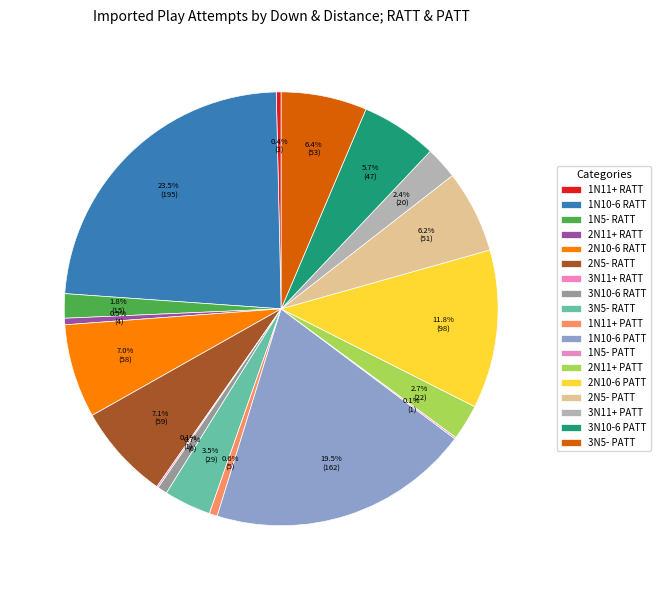

Rank the categories by value from highest to lowest.

1N10-6 RATT, 1N10-6 PATT, 2N10-6 PATT, 2N5- RATT, 2N10-6 RATT, 3N5- PATT, 2N5- PATT, 3N10-6 PATT, 3N5- RATT, 2N11+ PATT, 3N11+ PATT, 1N5- RATT, 3N10-6 RATT, 1N11+ PATT, 2N11+ RATT, 1N11+ RATT, 3N11+ RATT, 1N5- PATT